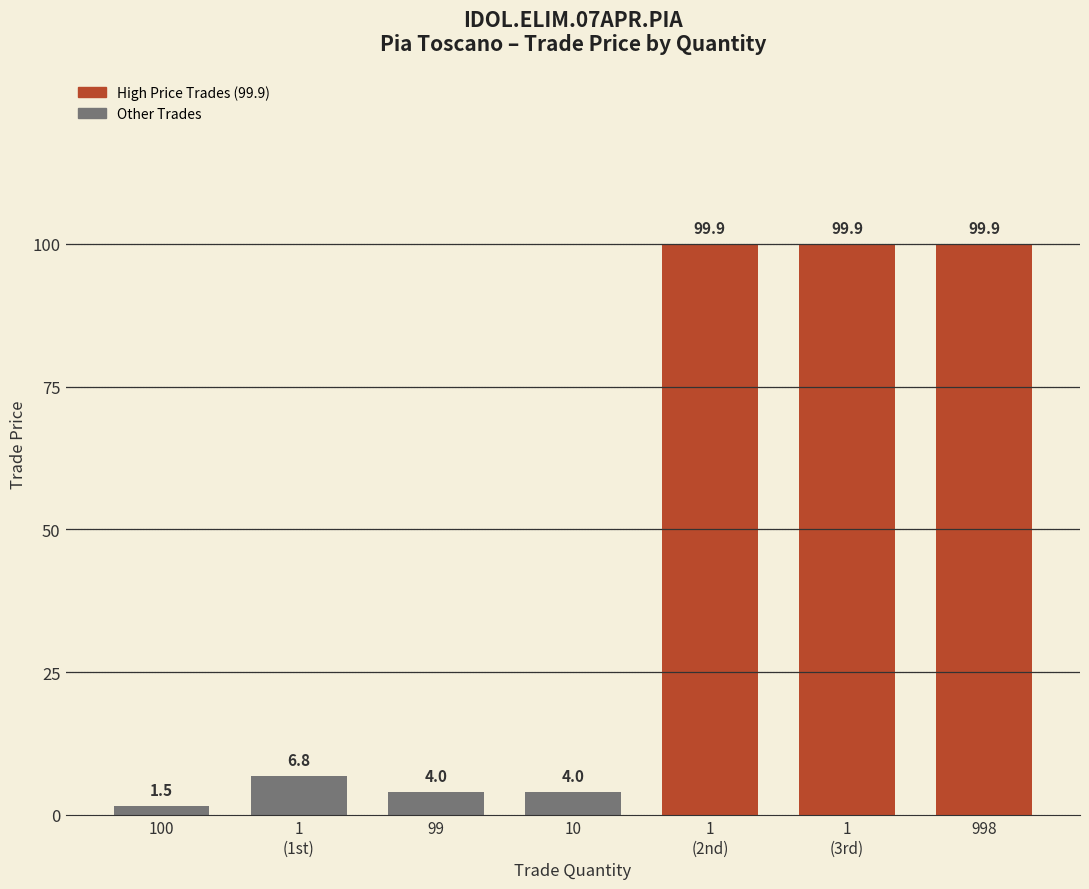

Reading left to right, extract all data points from this chart.

1.5	6.8	4.0	4.0	99.9	99.9	99.9